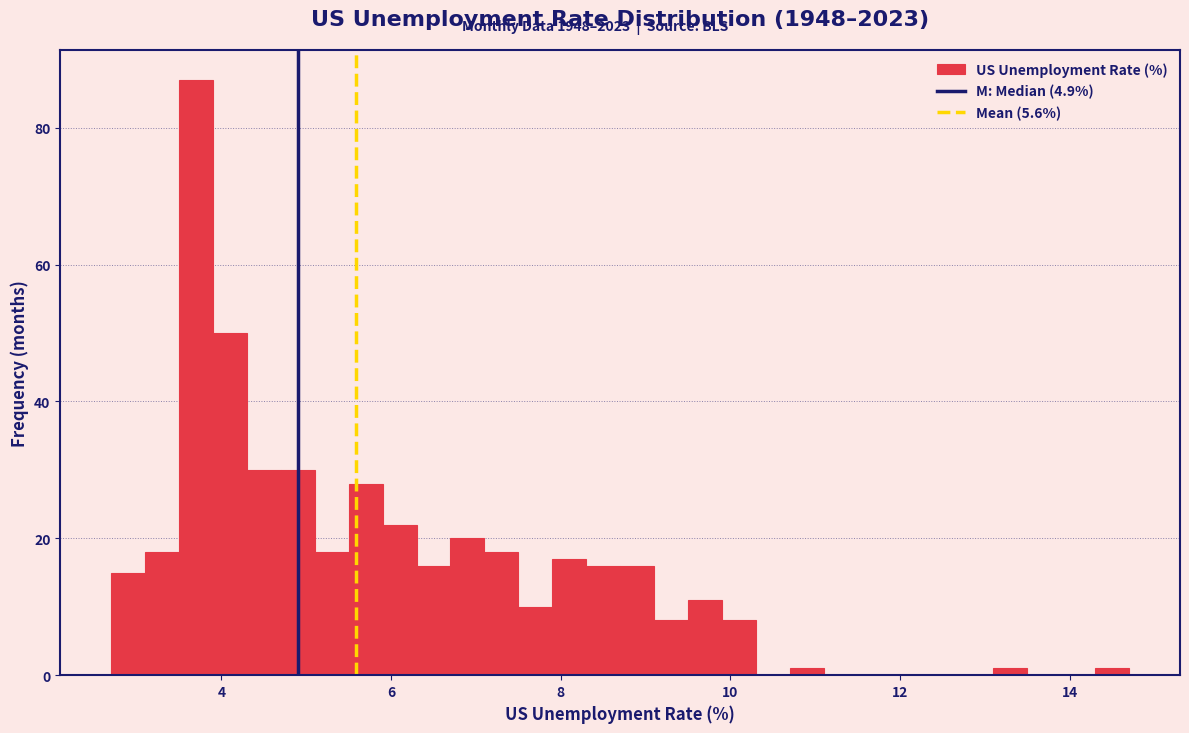

Read against the x-axis, roughly where is the centre of the tallest bar?

3.8